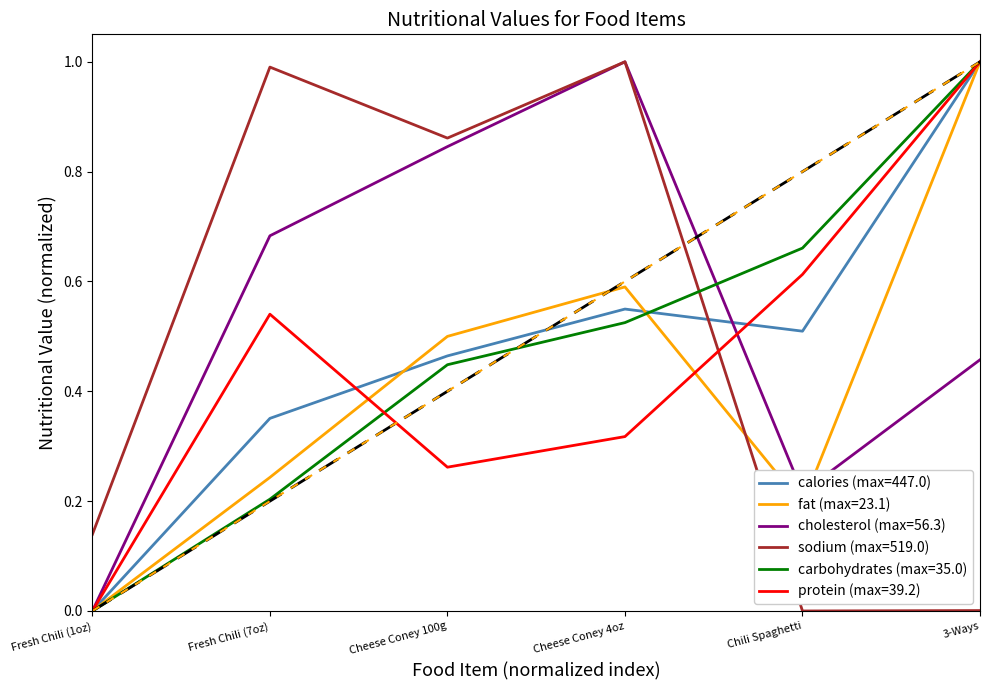

What is the maximum value for fat (max=23.1)?

1.0